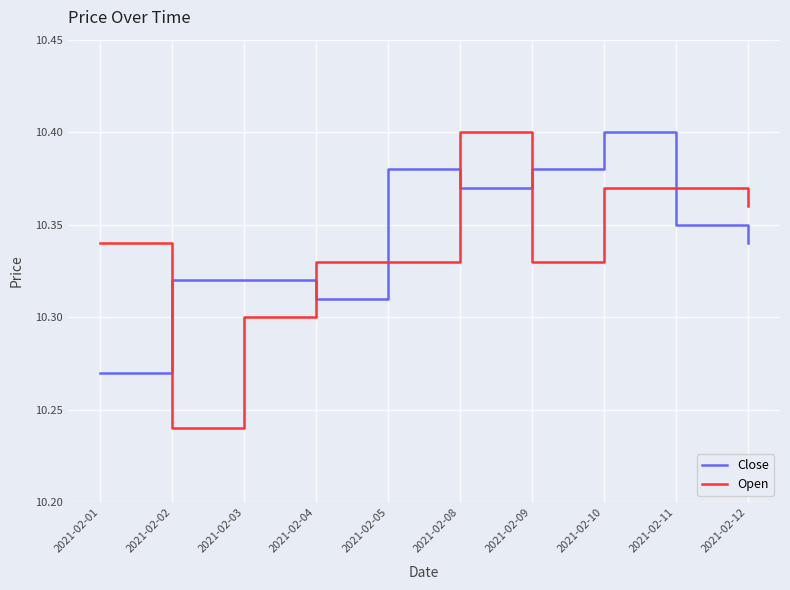

What is the total value across all series at 2021-02-10?

20.8